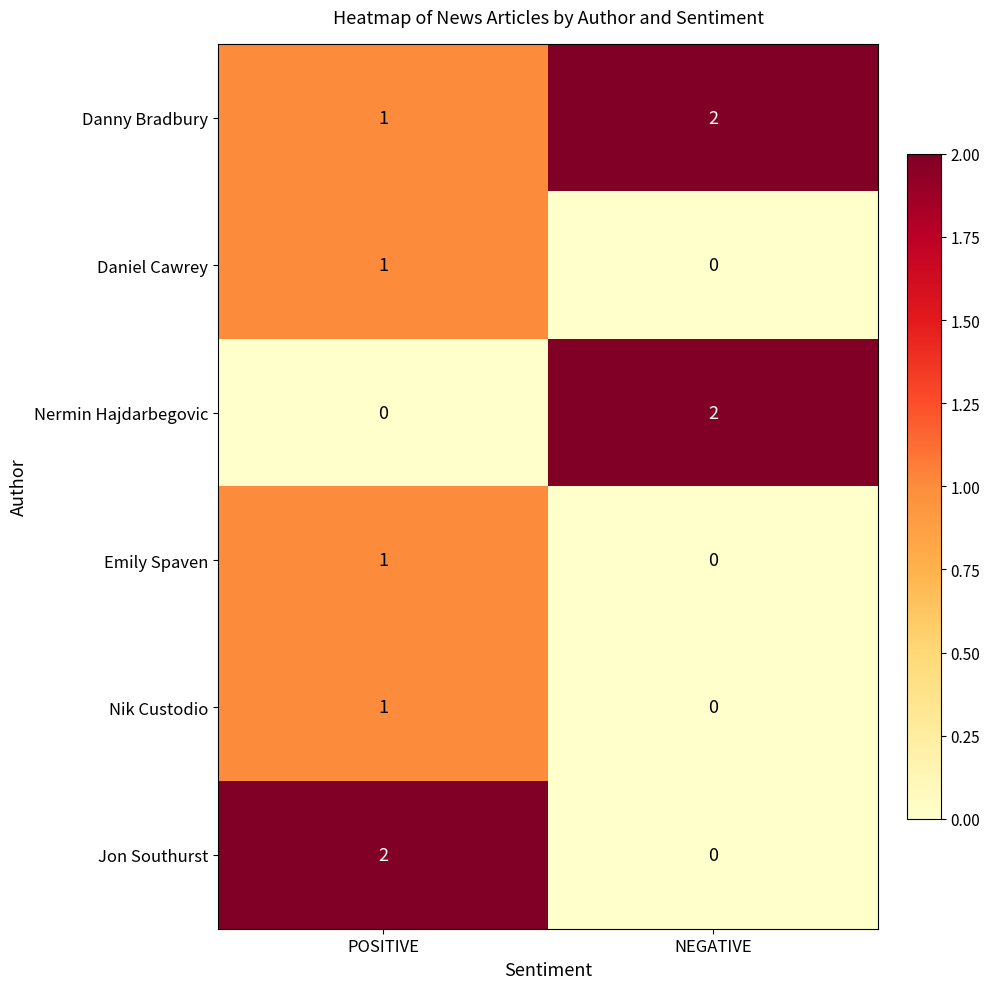

At which label does Jon Southurst reach its minimum?

NEGATIVE